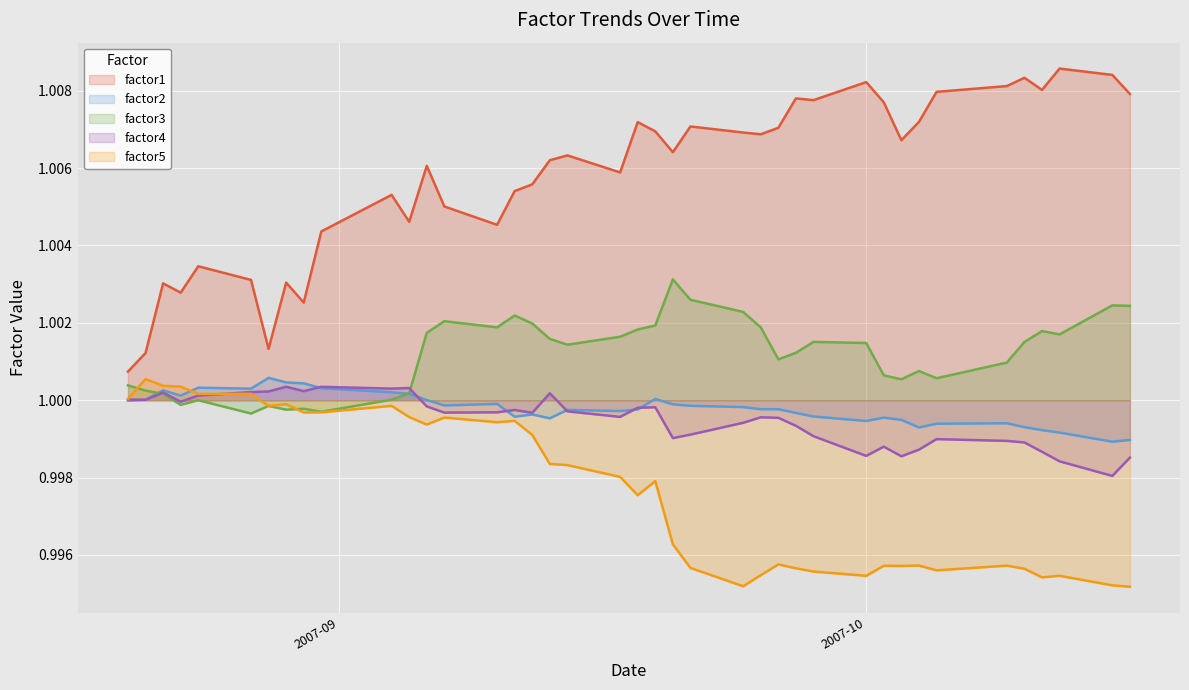

What is the maximum value shown in the chart?

1.0